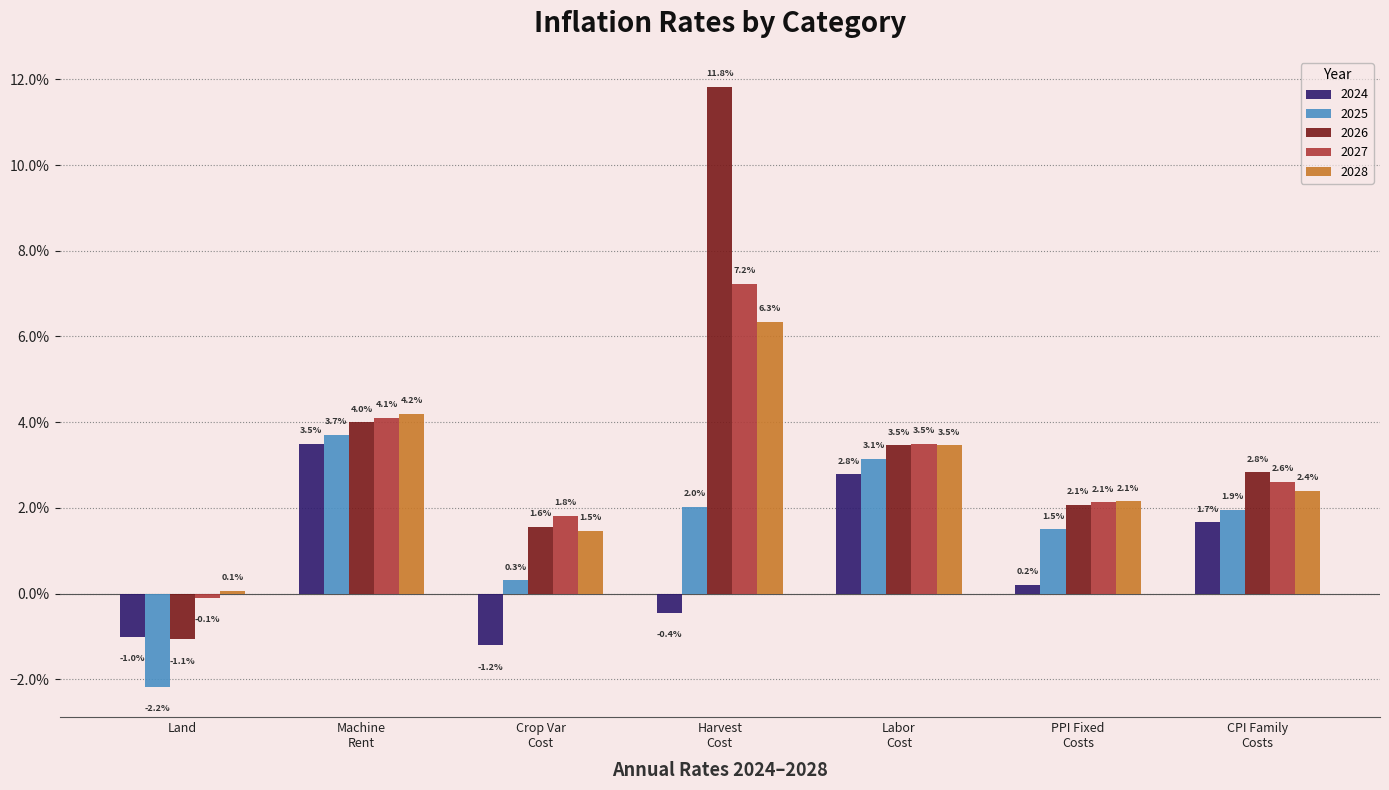

What are all the series names shown in the legend?

2024, 2025, 2026, 2027, 2028